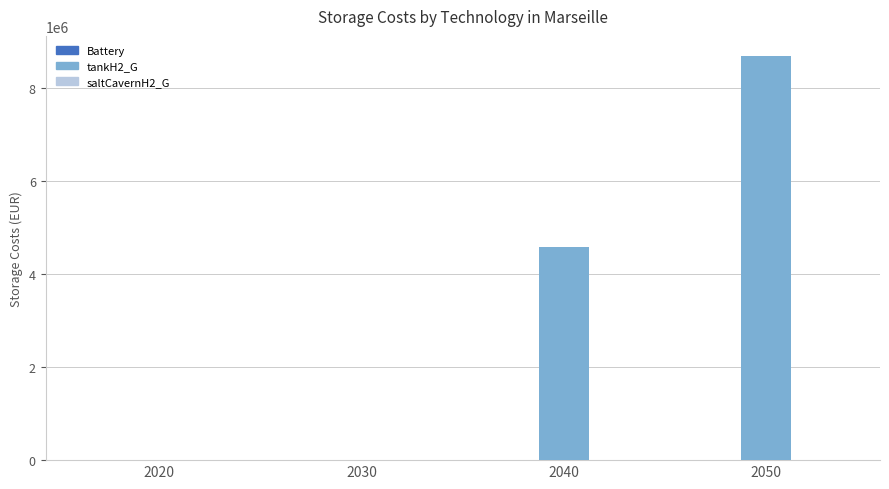

Count the number of data series in this chart.

1